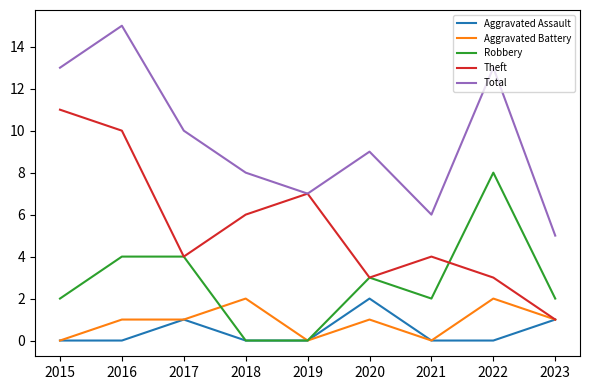

True or false: Robbery has a value of 3 at 2017.

False